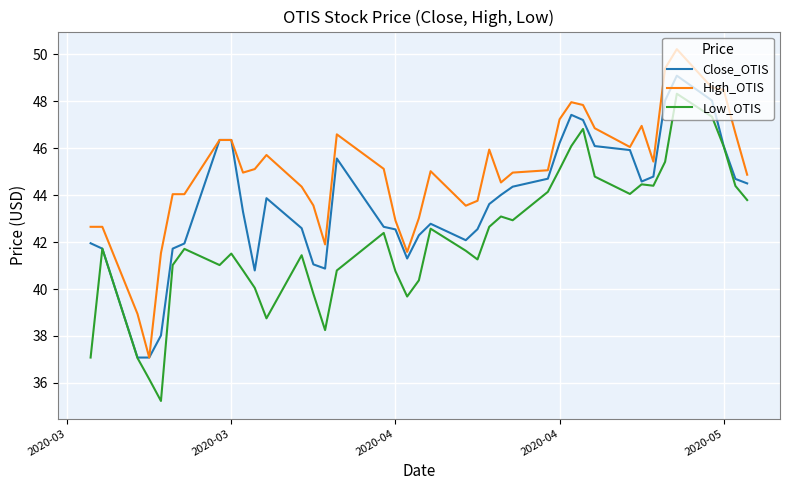

In Low_OTIS, how many points are higher than both neighbors (excluding endpoints)?

10